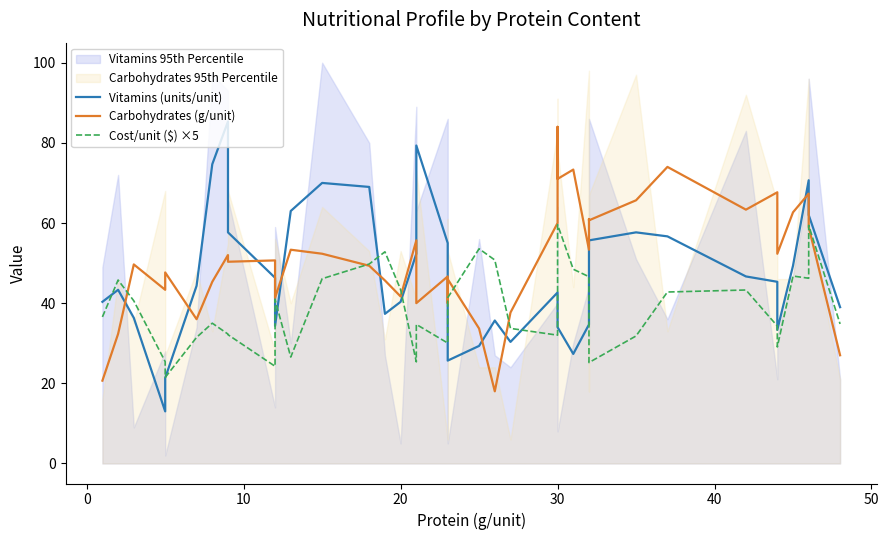

What are all the series names shown in the legend?

Vitamins (units/unit), Carbohydrates (g/unit), Cost/unit ($) ×5